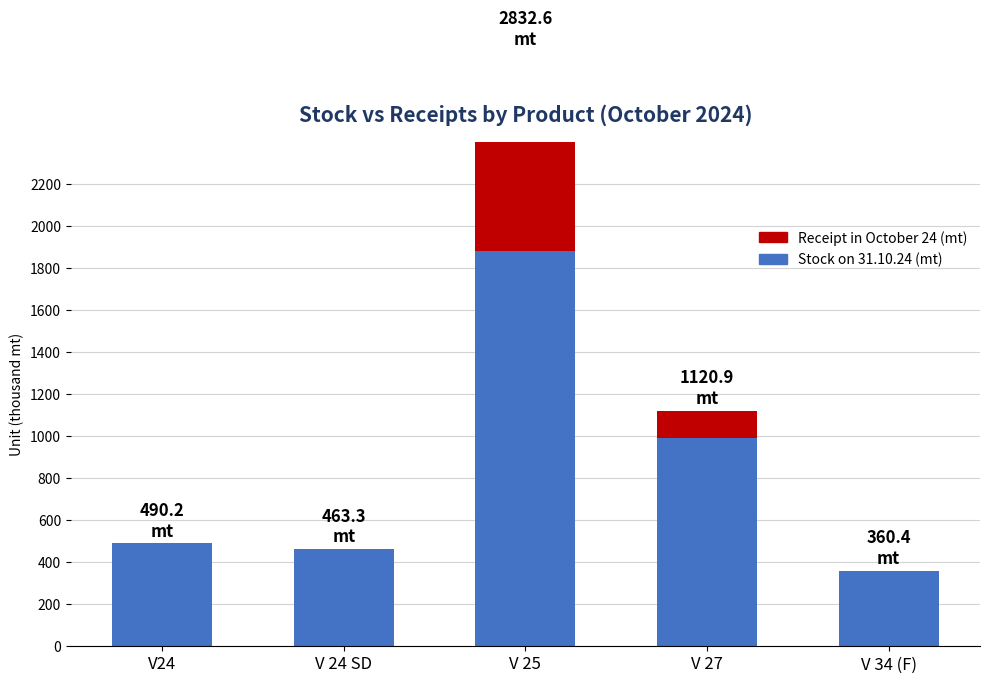

Reading left to right, what are all the values shown in this chart?

Stock on 31.10.24 (mt): 490.2	463.3	1880.2	992.2	360.4
Receipt in October 24 (mt): 0.0	0.0	952.4	128.7	0.0